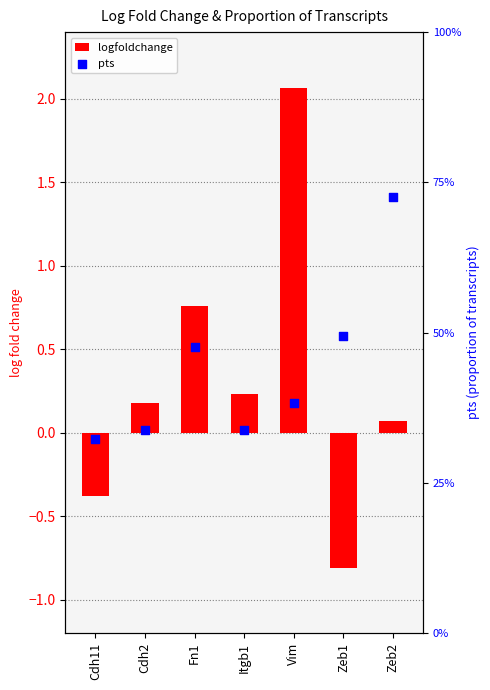

Which series has the widest spread of Y values?

logfoldchange